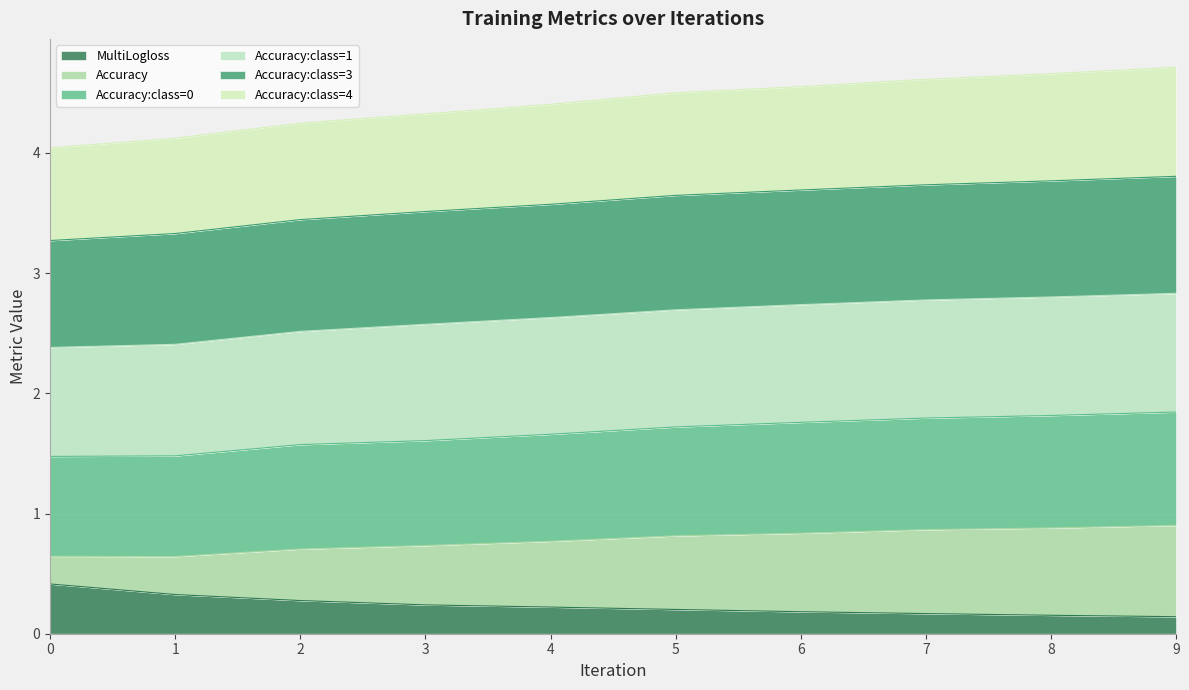

What is the highest value of the MultiLogloss series?

0.4